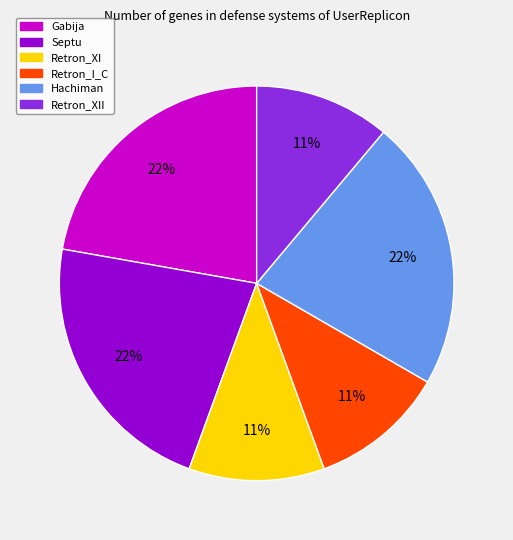

To the nearest percent, what is the difference between the largest and smallest slice percentages?

11%